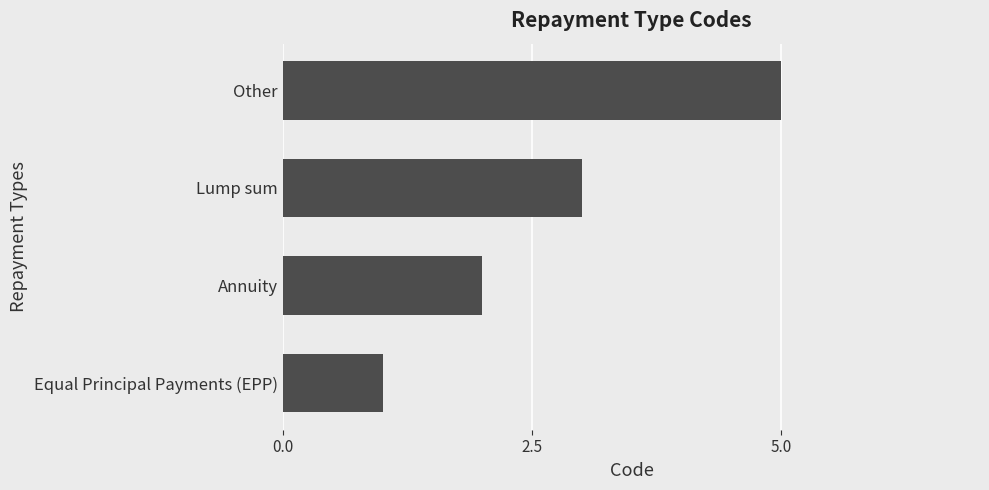

Reading bottom to top, extract all data points from this chart.

Equal Principal Payments (EPP)=1	Annuity=2	Lump sum=3	Other=5